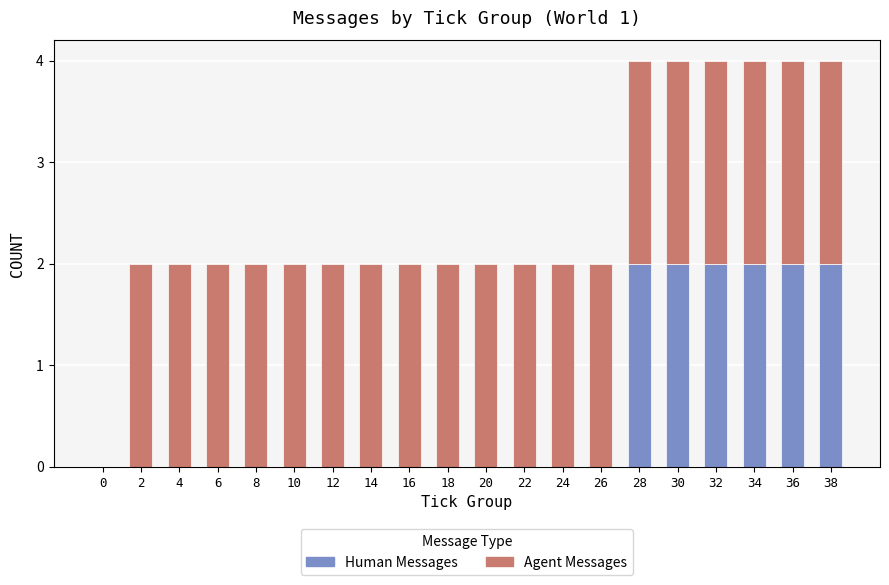

True or false: Human Messages has a value of 2 at 38.

True